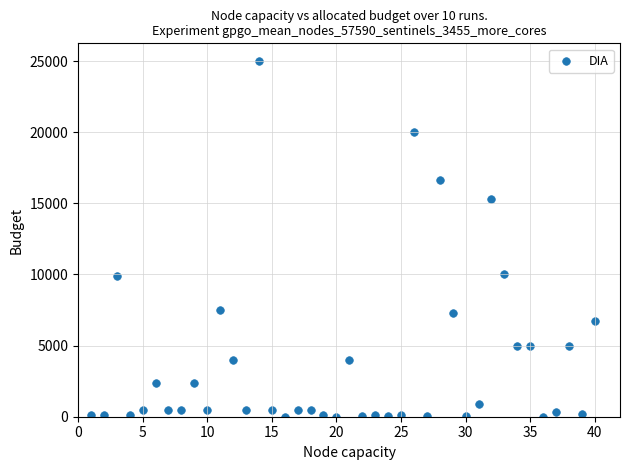

What is the range of Y values (max minus min)?

25000